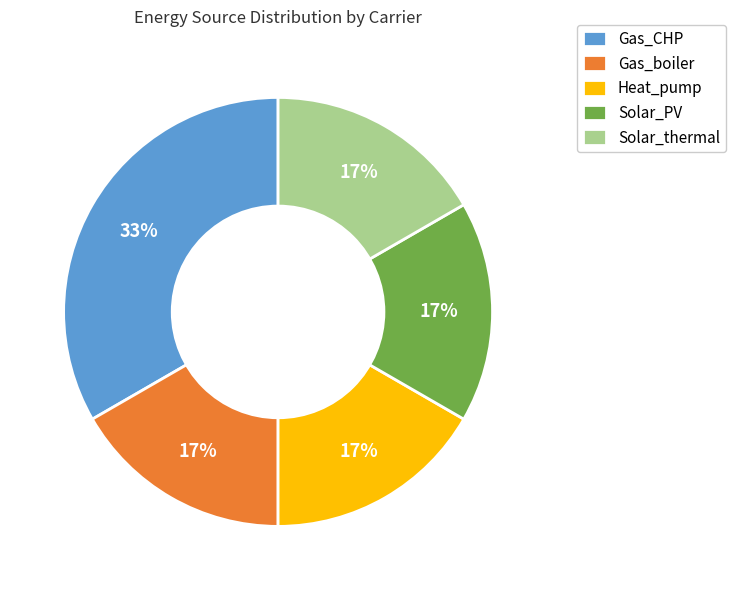

Which category has the biggest portion of the pie?

Gas_CHP